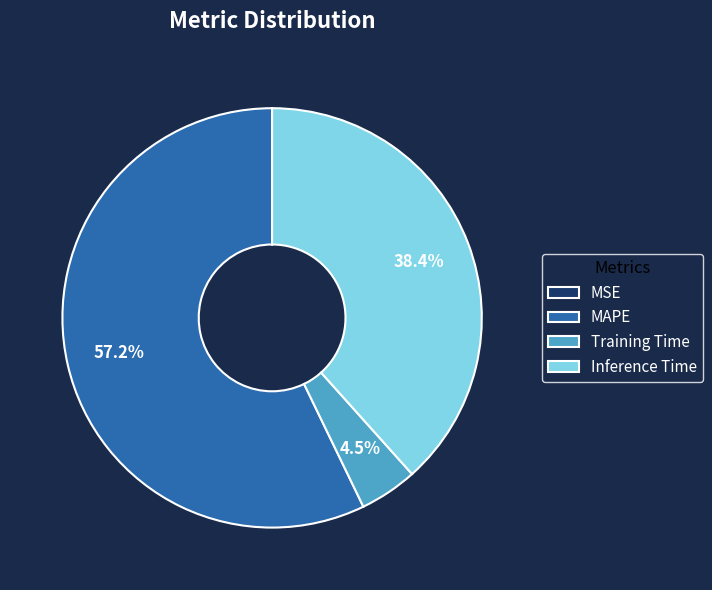

What percentage is NOT represented by Inference Time?

61.6%